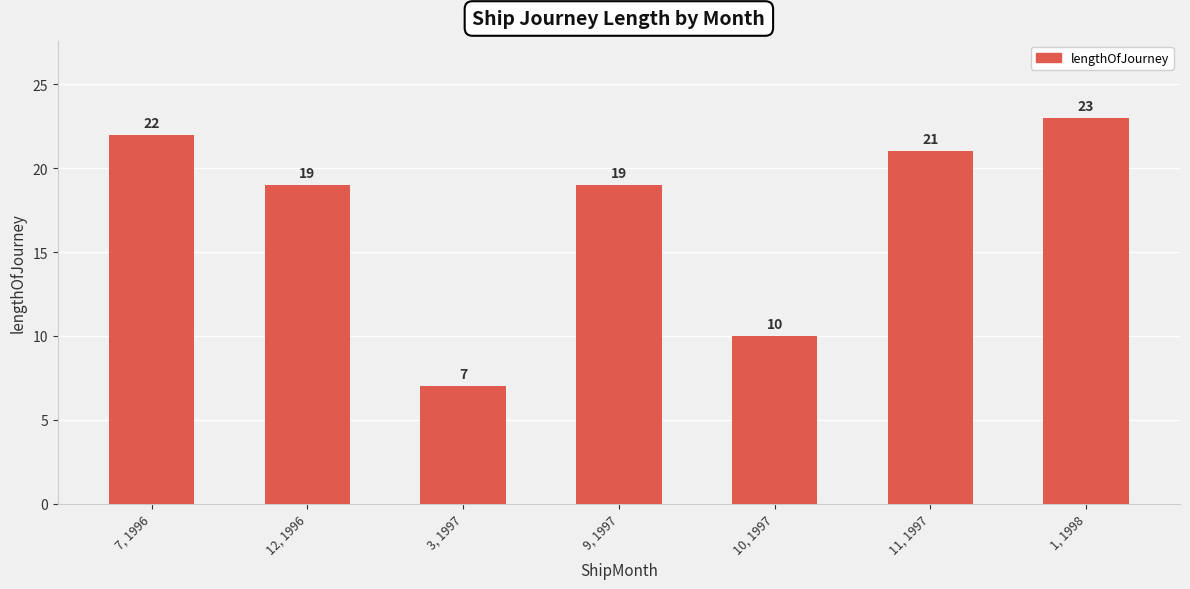

What is the sum of all values?

121